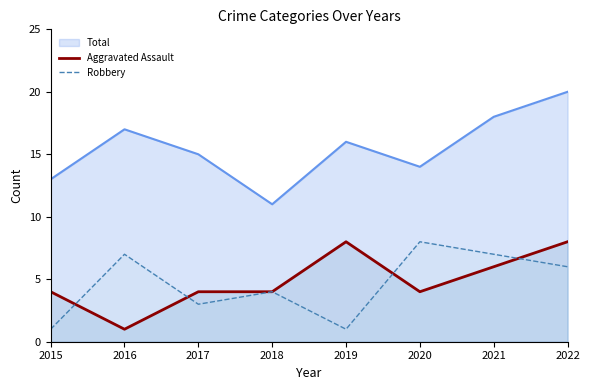

What is the smallest value displayed?

1